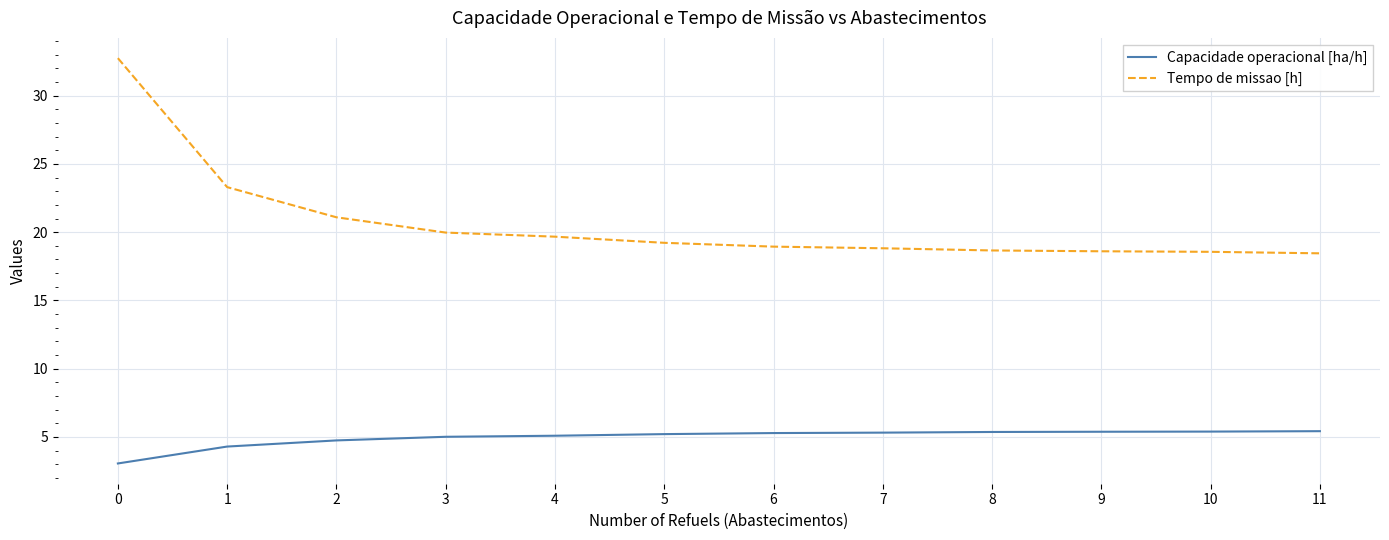

Which series has the largest total across all categories?

Tempo de missao [h]